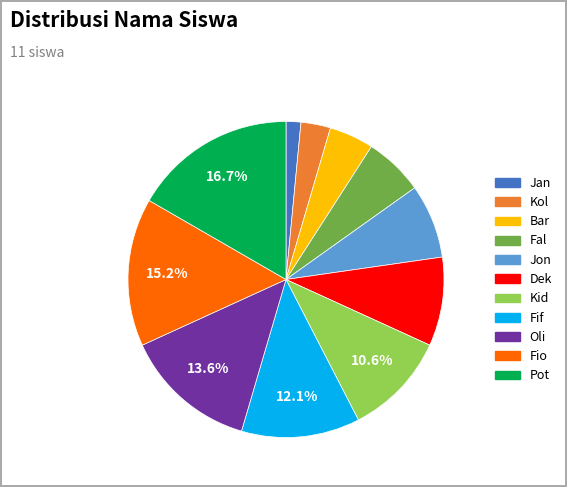

Does any single category account for the majority?

No